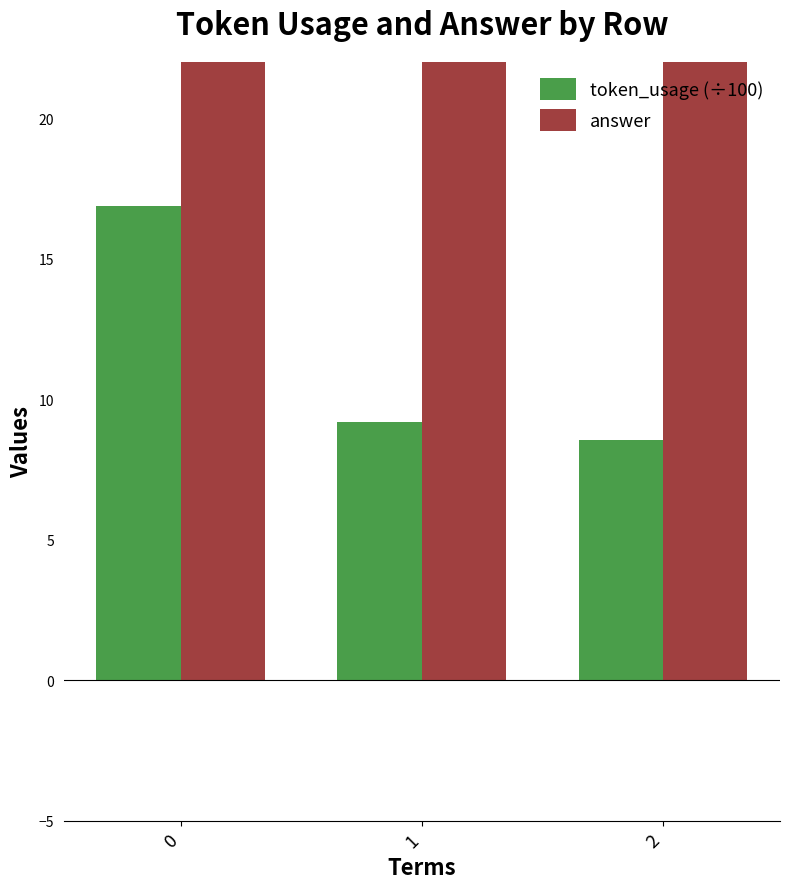

Between 1 and 2, which is larger?

1